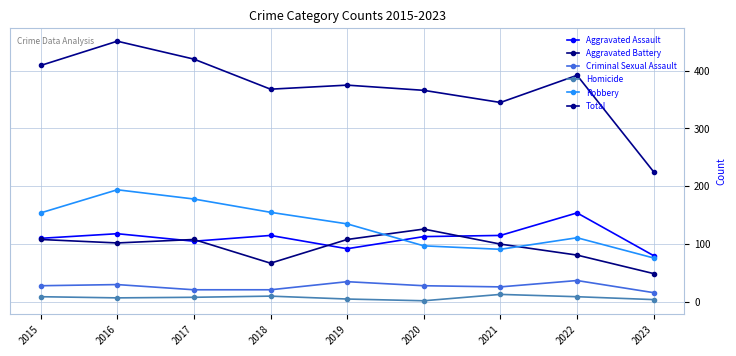

What are all the series names shown in the legend?

Aggravated Assault, Aggravated Battery, Criminal Sexual Assault, Homicide, Robbery, Total